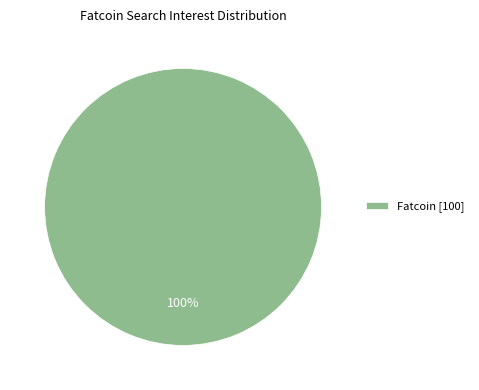

How many segments does this pie chart have?

1